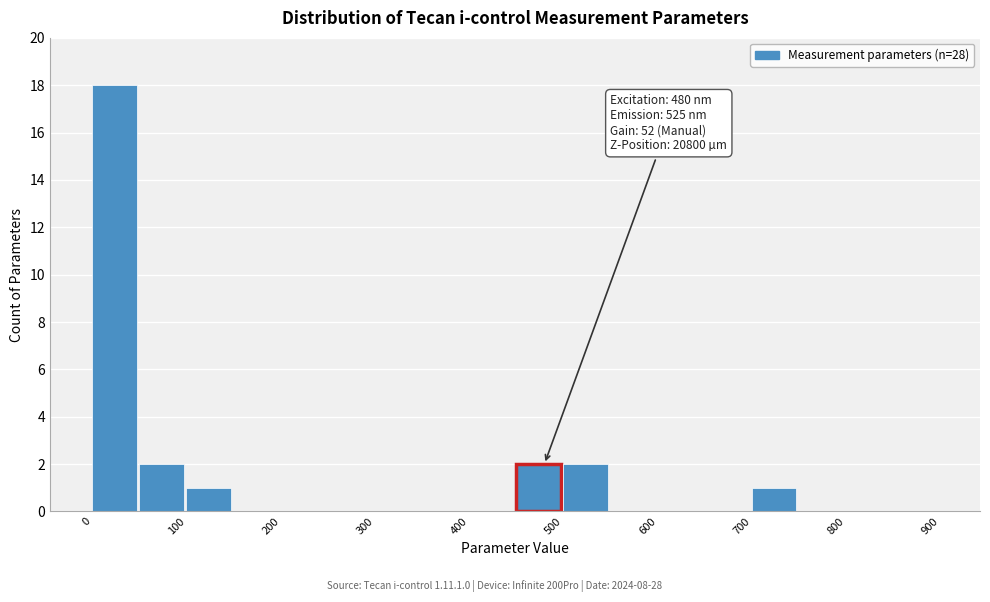

Over which range of the x-axis is the bar tallest?

0 to 50